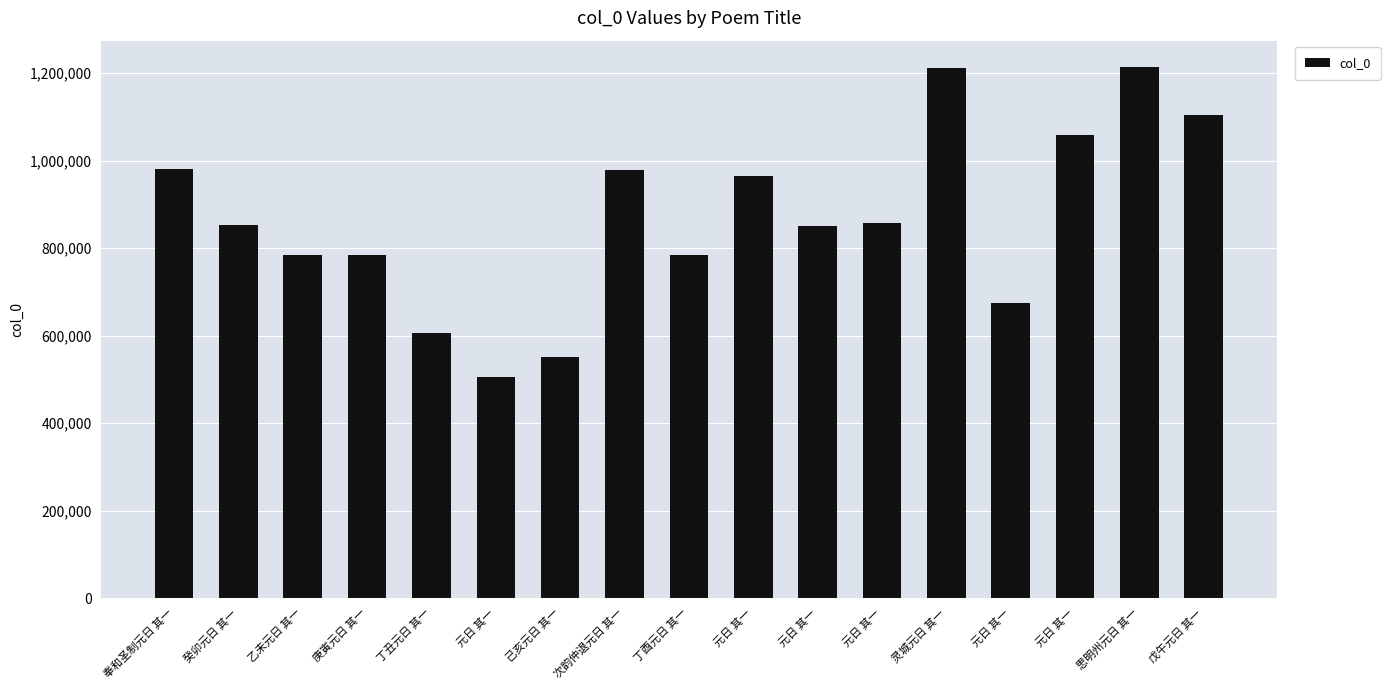

How many values are below 853137?

8